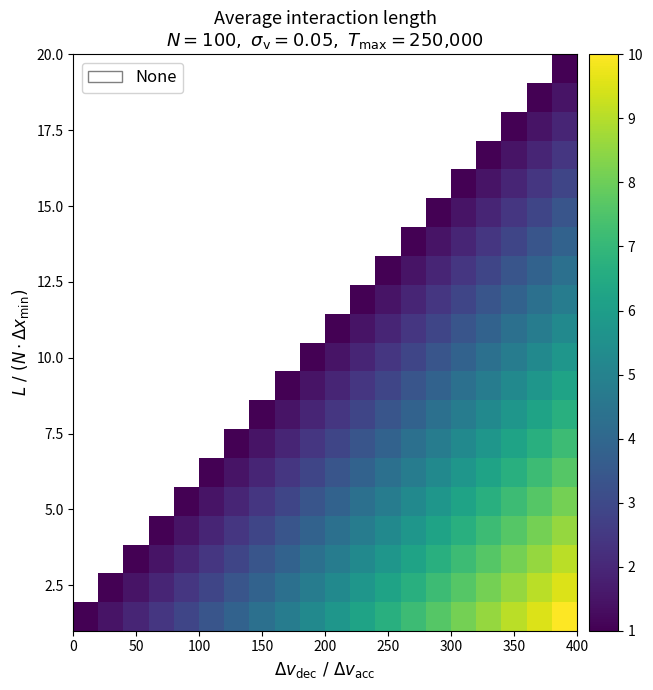

How many distinct data groups are displayed?

20